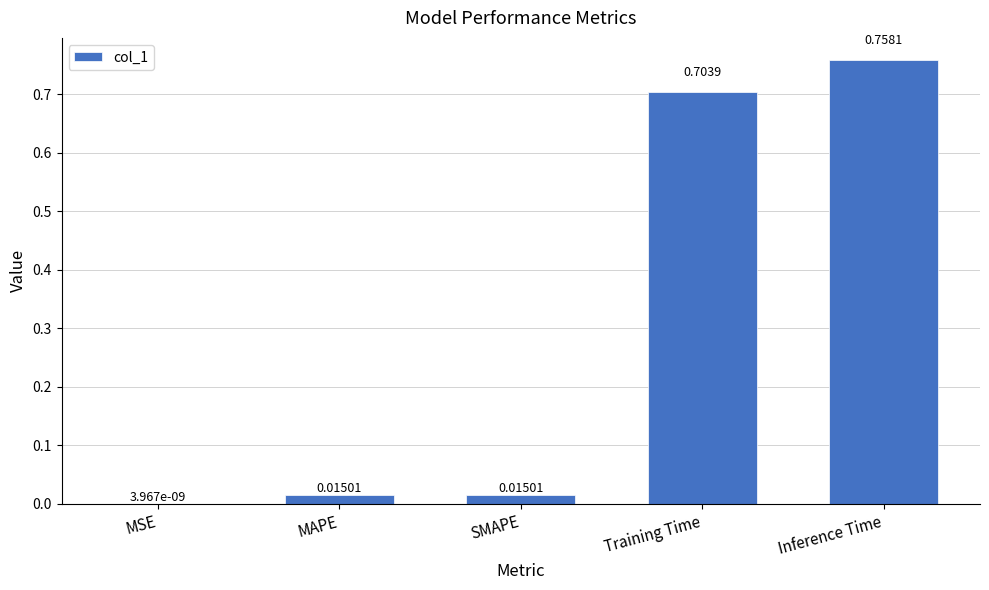

At which category does the chart reach its peak across all series?

Inference Time